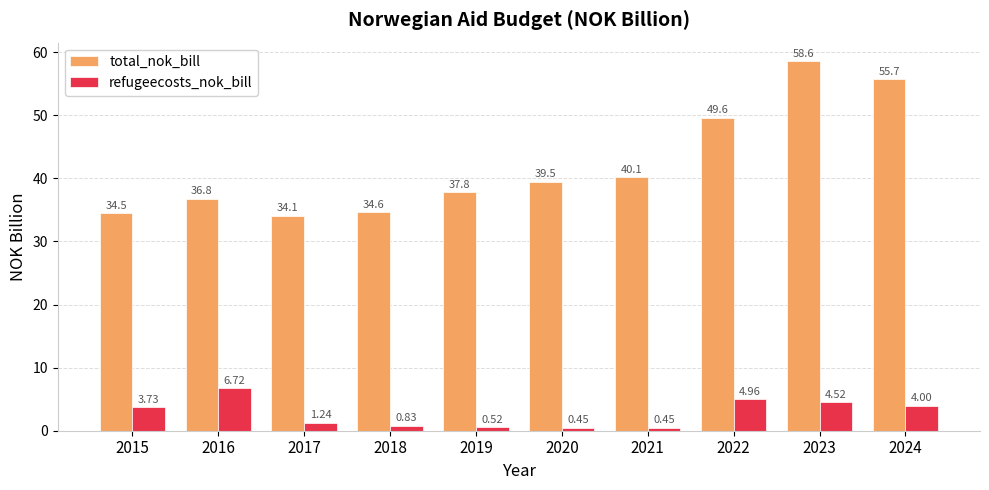

What is the maximum value shown in the chart?

58.6